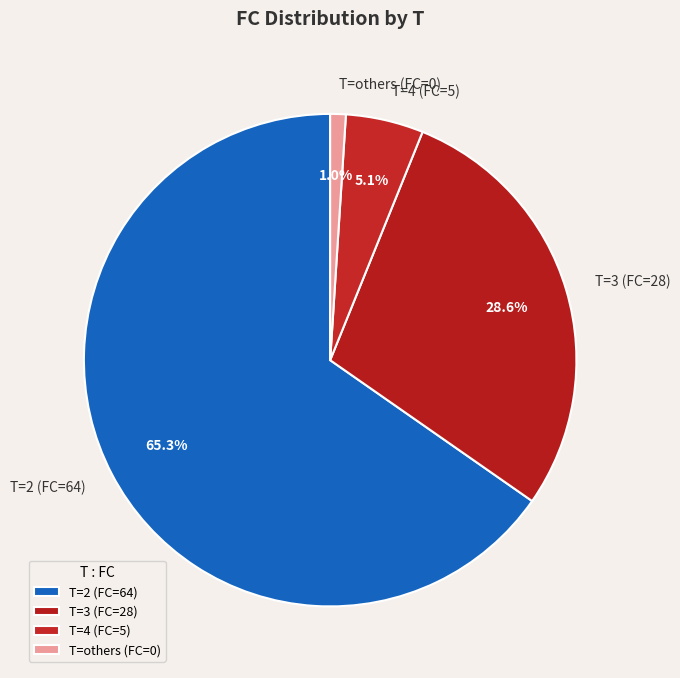

Is there any slice that represents more than half of the pie?

Yes